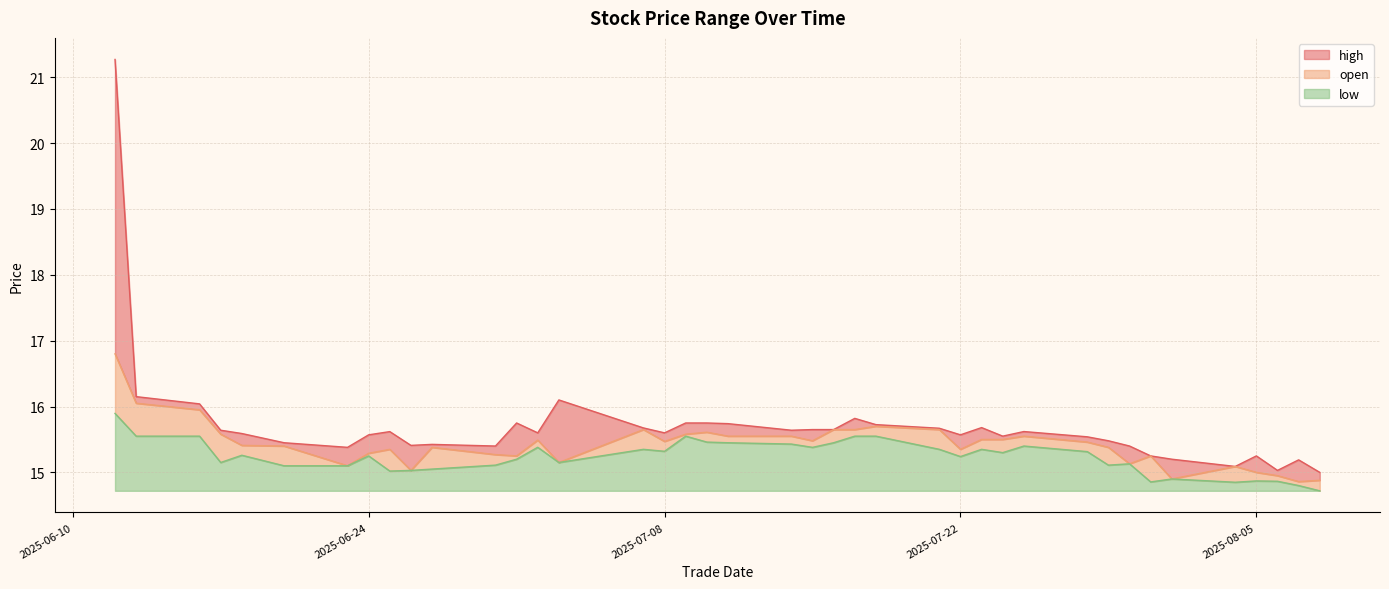

Count the number of categories in the chart.

40